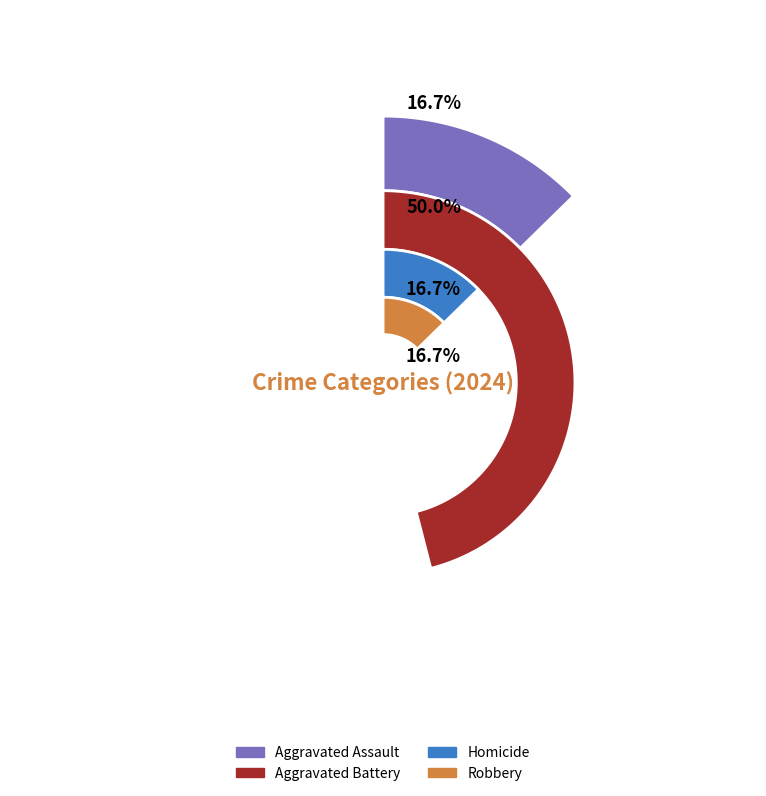

To the nearest percent, what percentage of the pie is Robbery?

17%